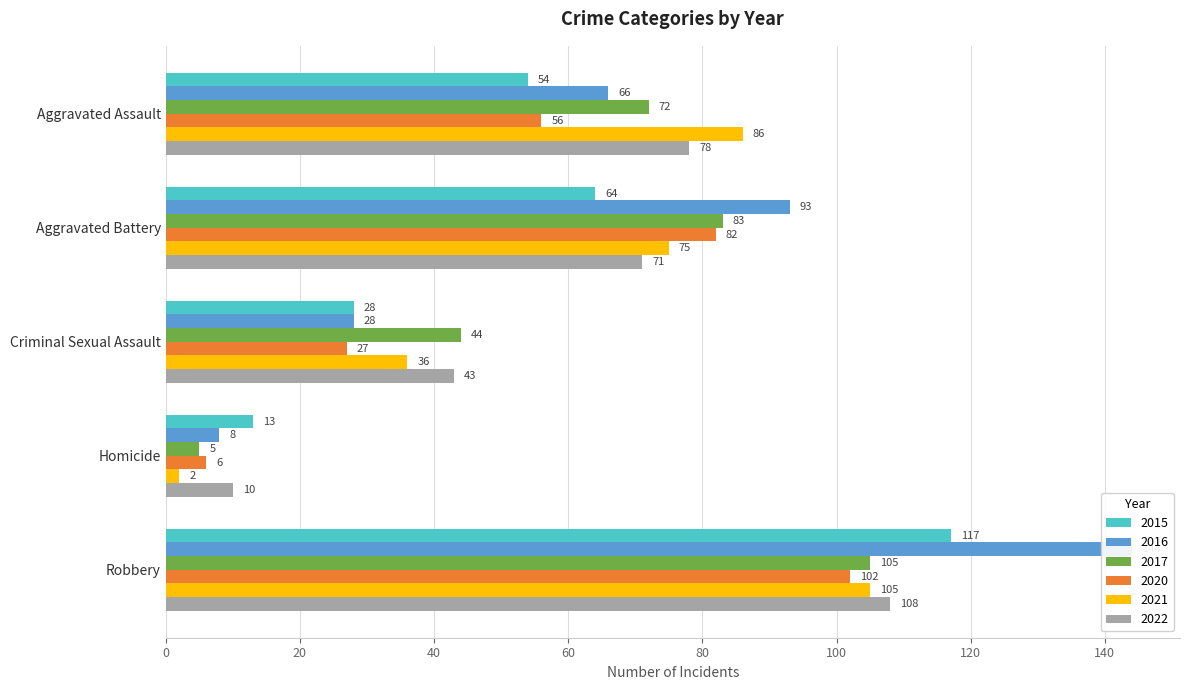

List the labels in order of 2020 value, smallest first.

Homicide, Criminal Sexual Assault, Aggravated Assault, Aggravated Battery, Robbery